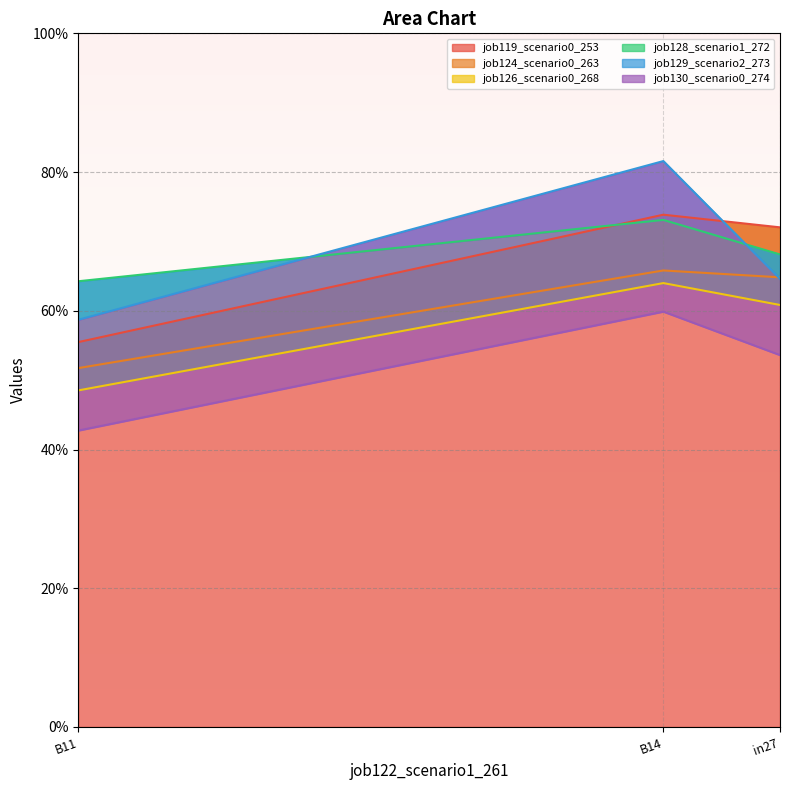

Does the chart display data point markers on the line(s)?

No